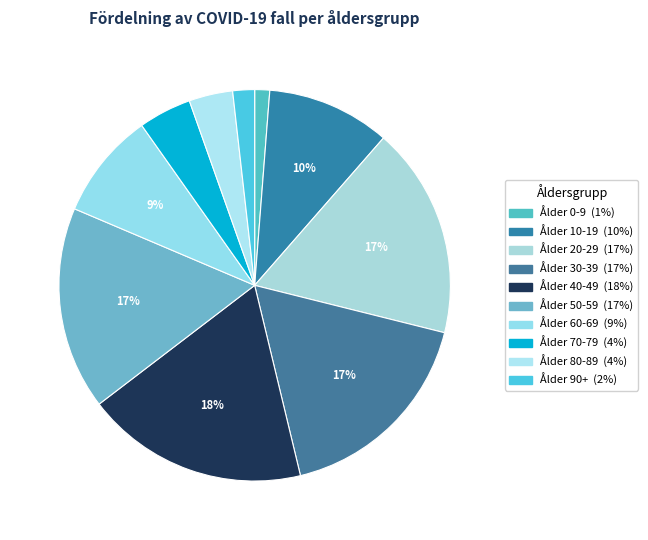

What is the change in value from Ålder 0-9 to Ålder 40-49?

+74971